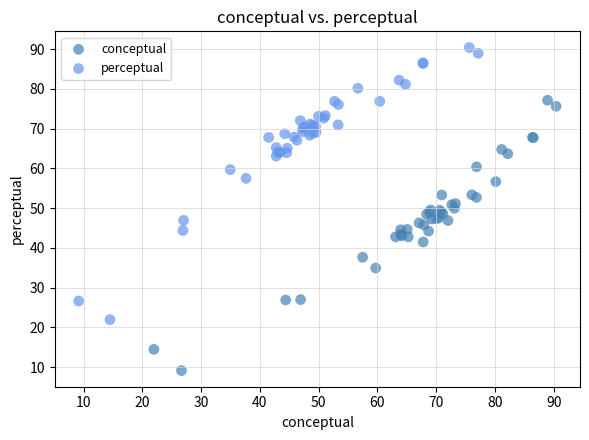

Which series reaches the minimum Y coordinate?

conceptual